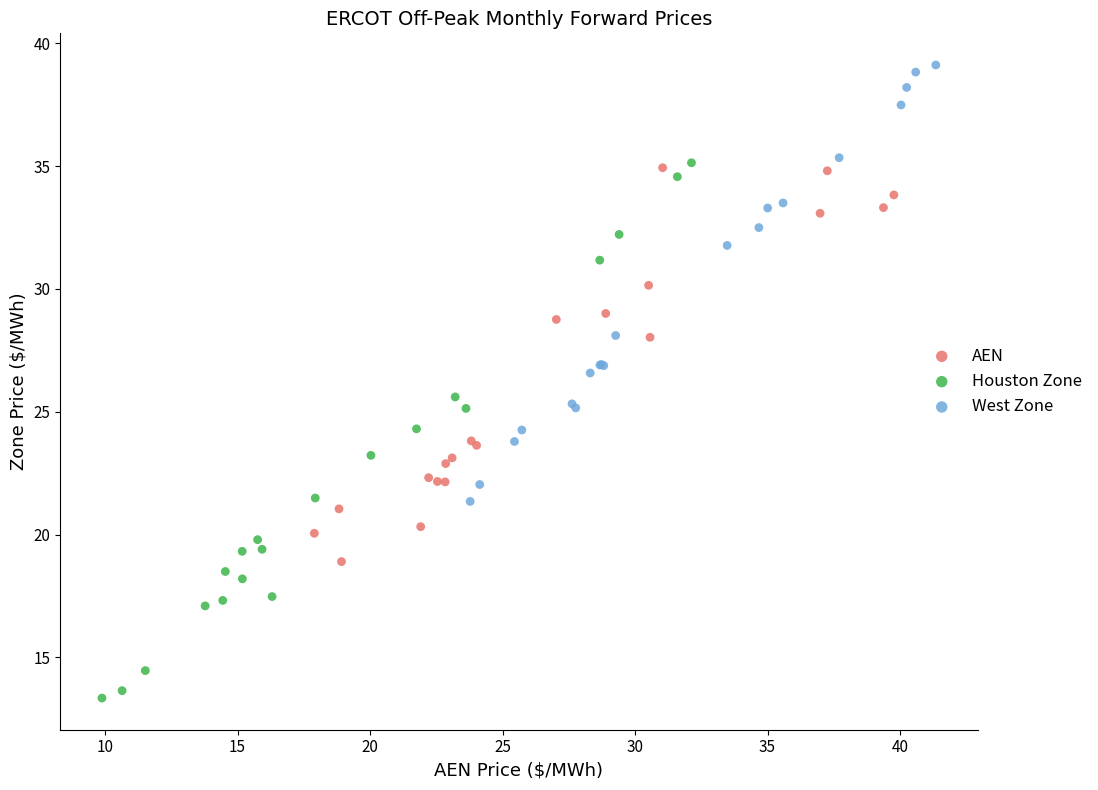

Which series reaches the minimum Y coordinate?

Houston Zone